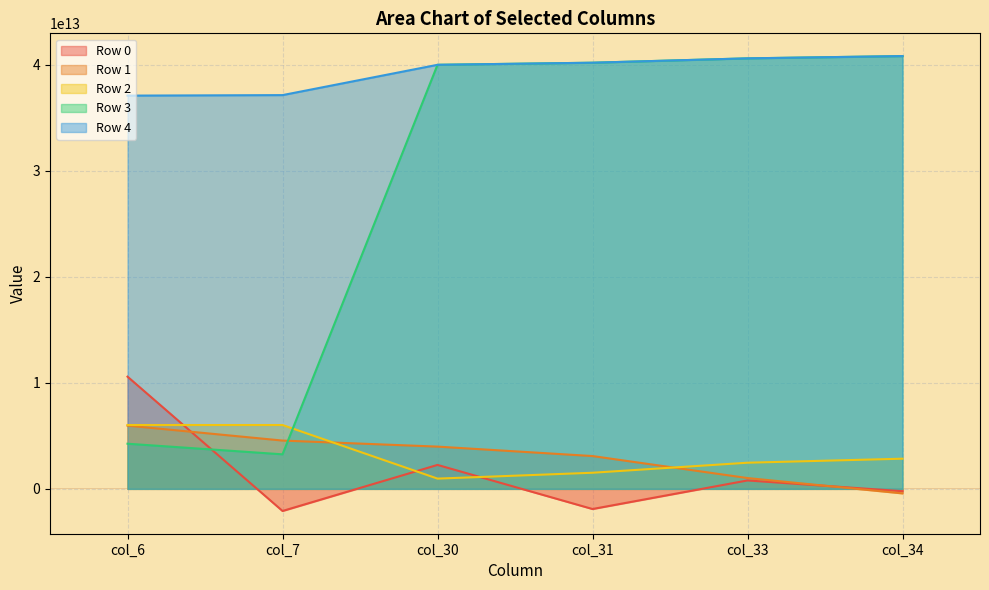

At which label does row3_vals first exceed 40204711921711?

col_31